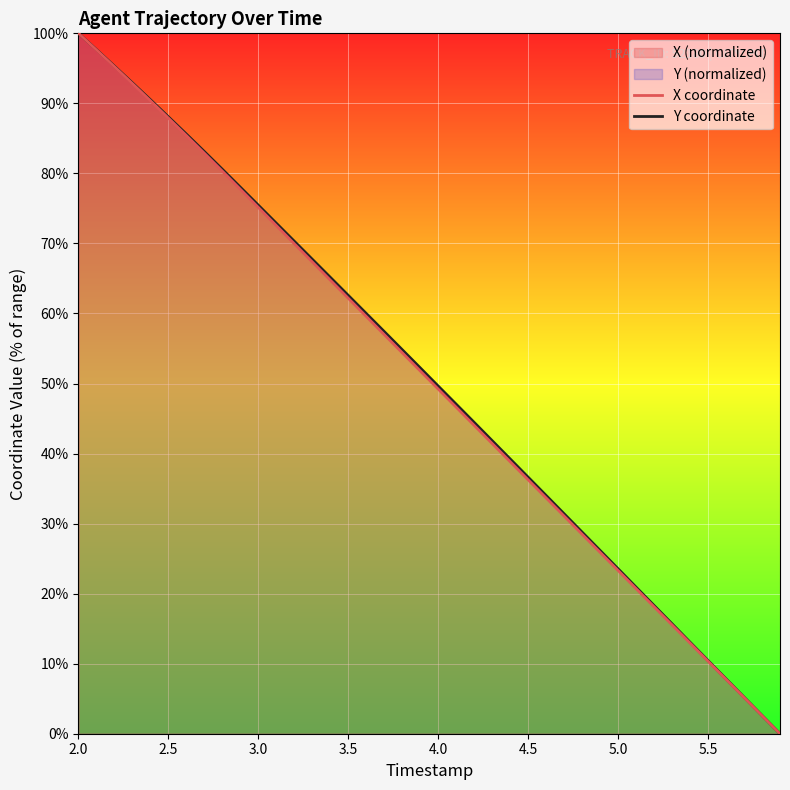

How many distinct data groups are displayed?

2